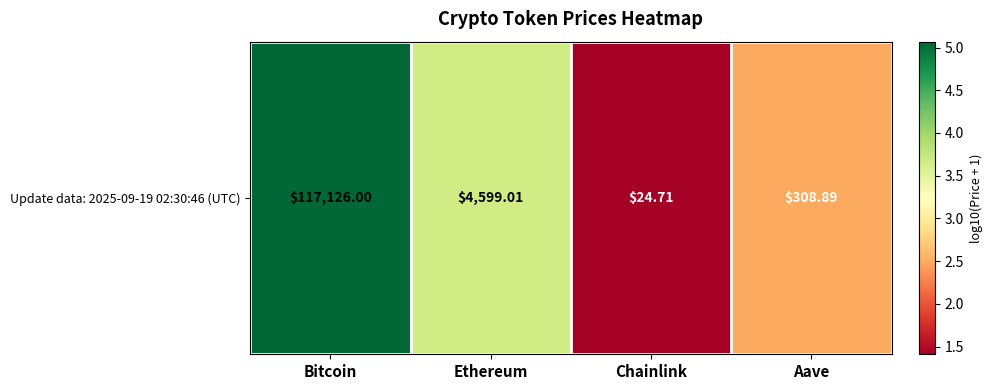

Reading left to right, extract all data points from this chart.

Bitcoin=5.1	Ethereum=3.7	Chainlink=1.4	Aave=2.5